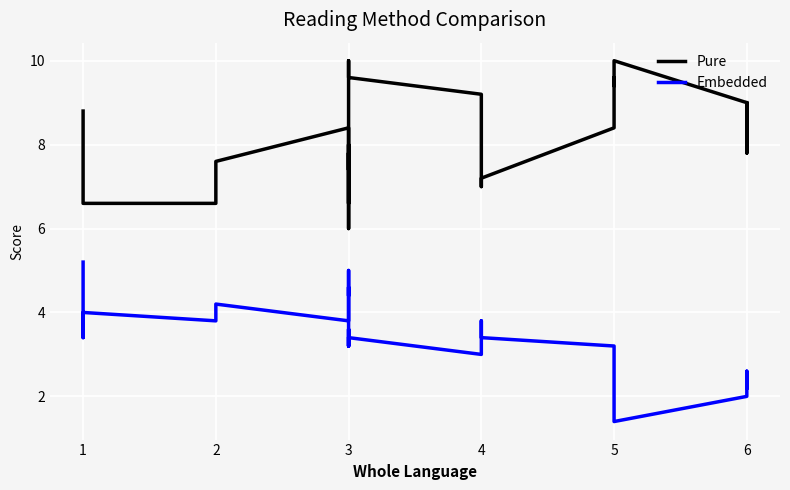

How many interior local peaks does the Pure series have?

6